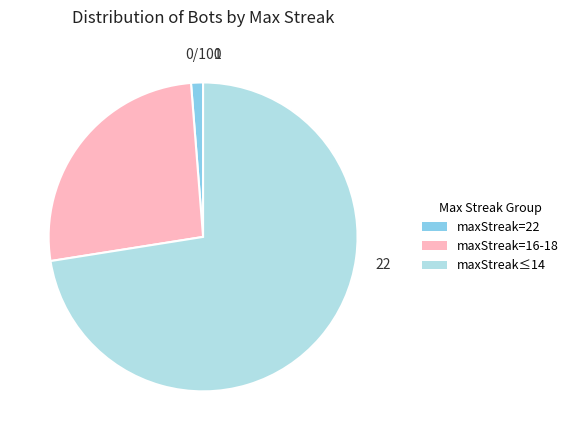

How many slices are in this pie chart?

3